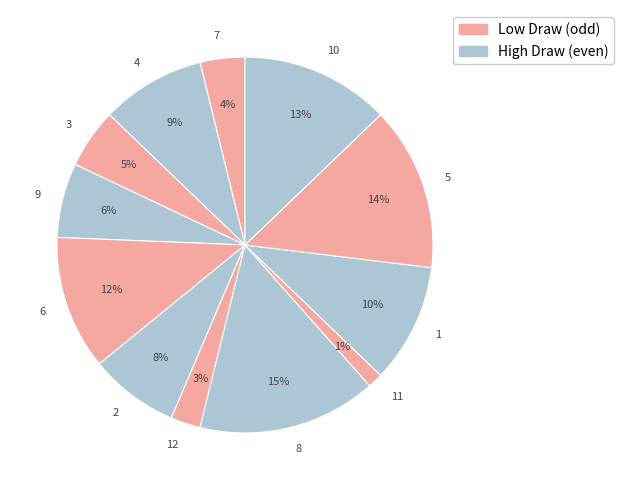

To the nearest percent, what is the difference between the largest and smallest slice percentages?

14%